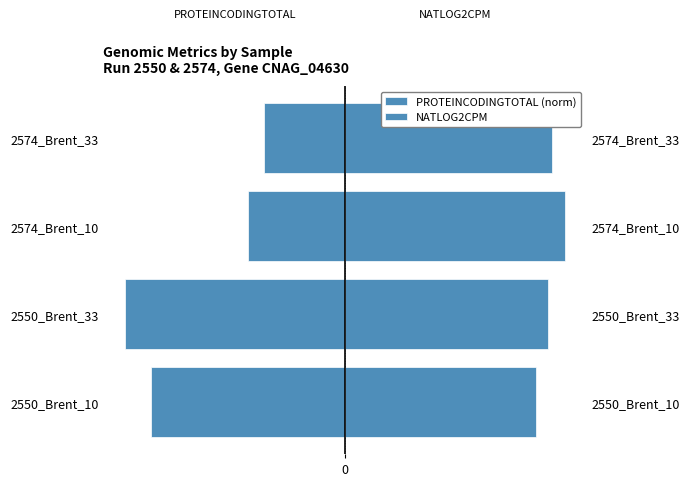

Rank the series at 2550_Brent_10 from highest to lowest value.

NATLOG2CPM, PROTEINCODINGTOTAL (norm)